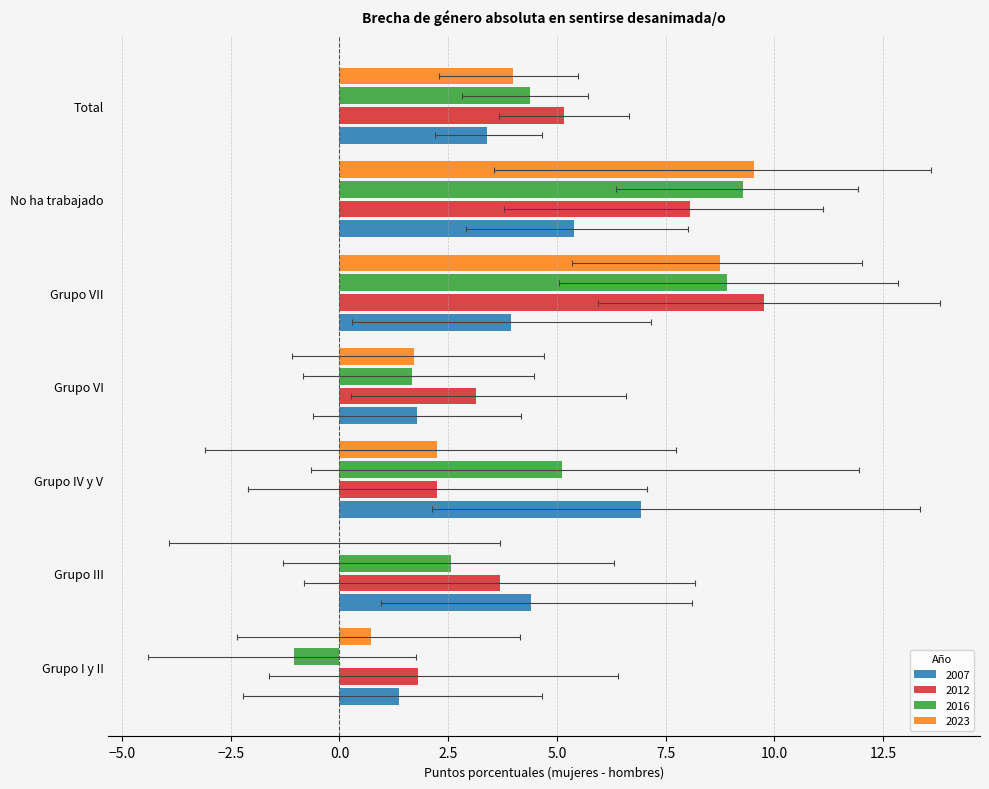

What is the sum of the 2007 values at Grupo III and Grupo IV y V?

11.4